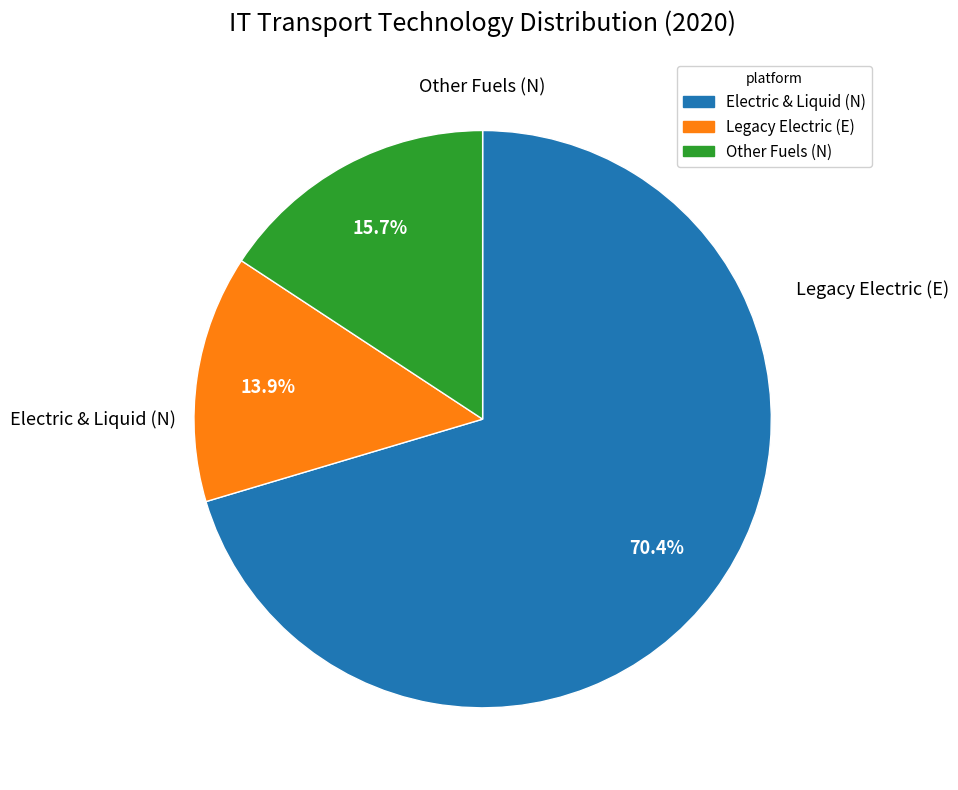

Is there a majority slice in this chart?

Yes